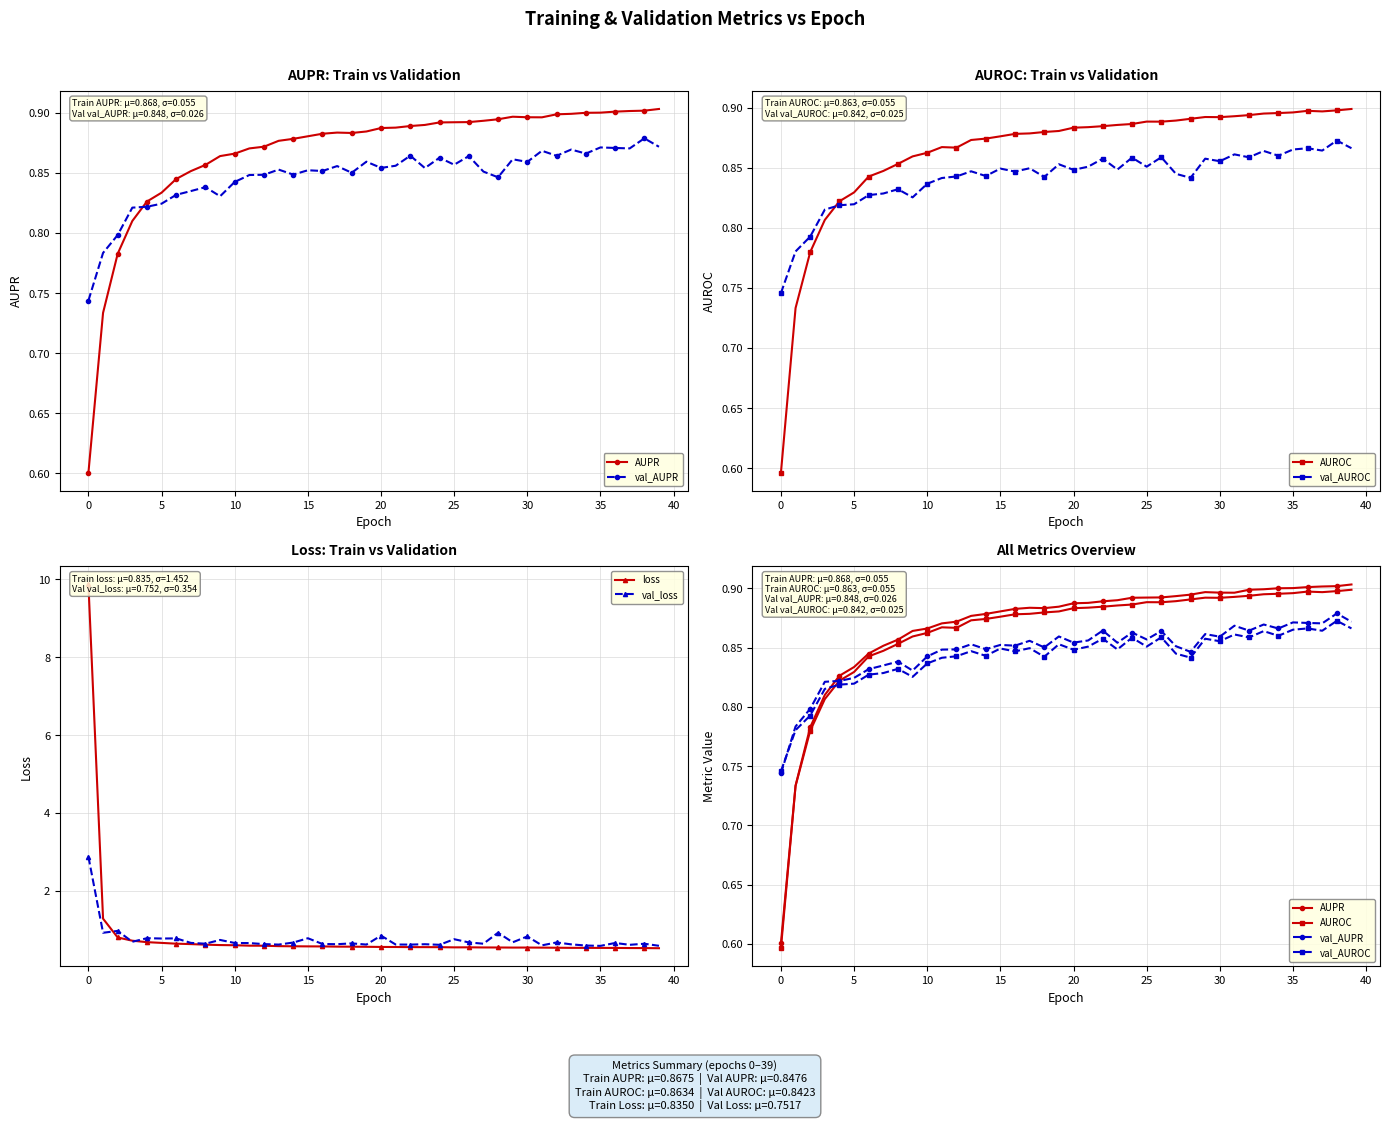

Is this an area chart (filled region under the line)?

No